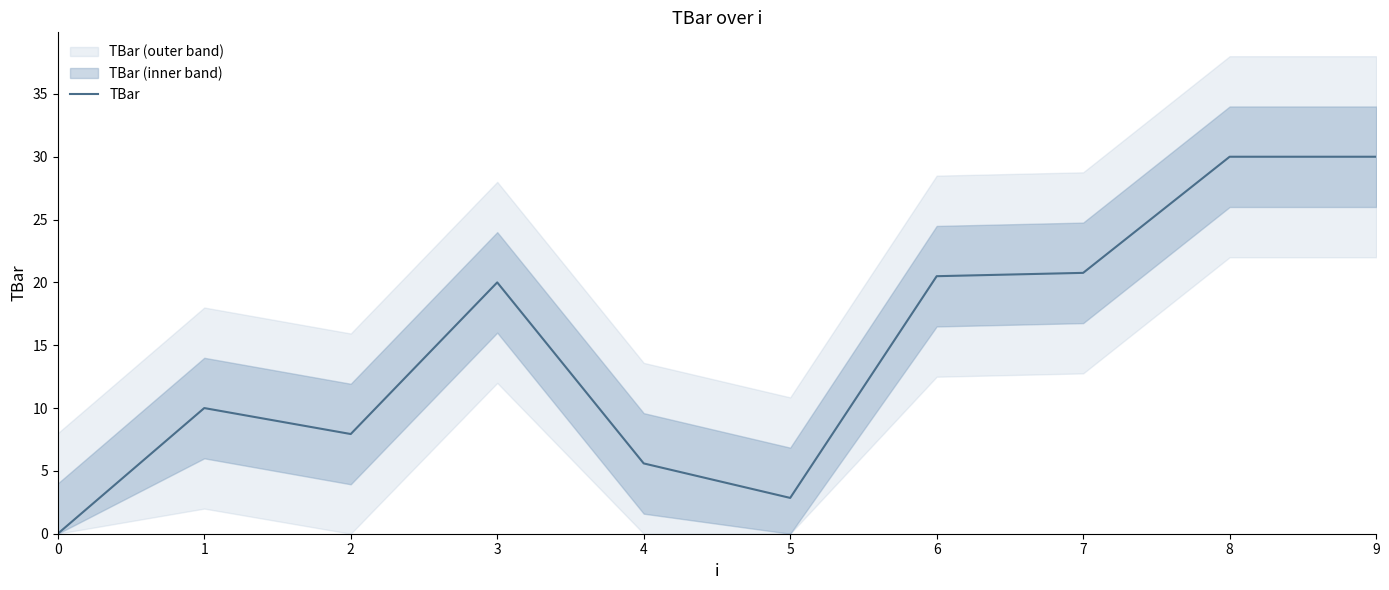

Reading left to right, list all the values displayed in this chart.

0.0	10.0	7.9	20.0	5.6	2.8	20.5	20.8	30.0	30.0